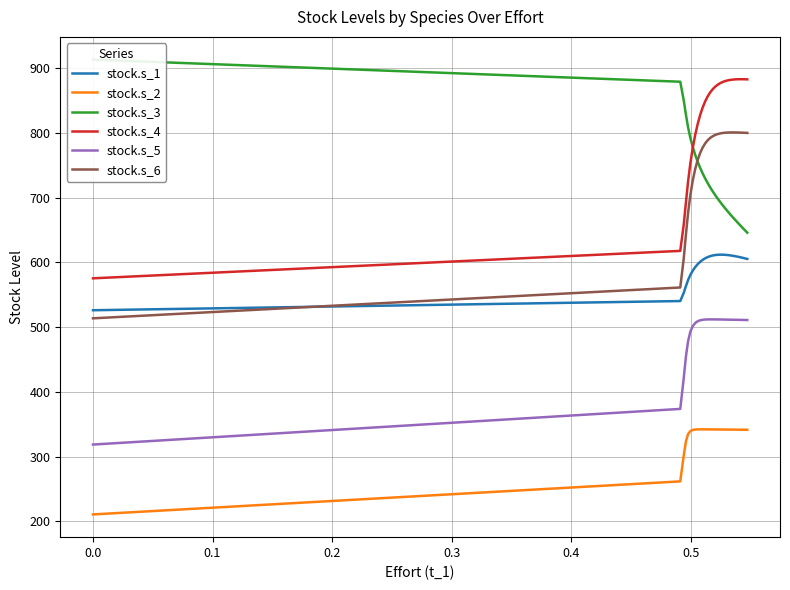

True or false: stock.s_5 and stock.s_3 intersect in this chart.

False